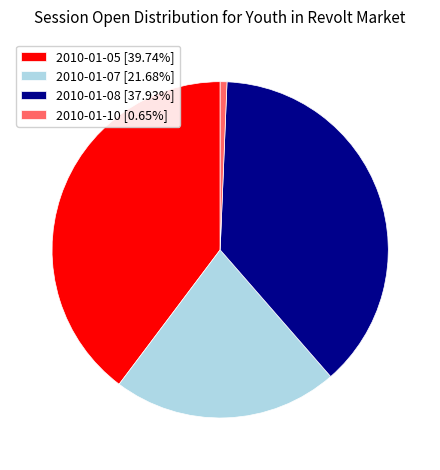

Does any single category account for the majority?

No